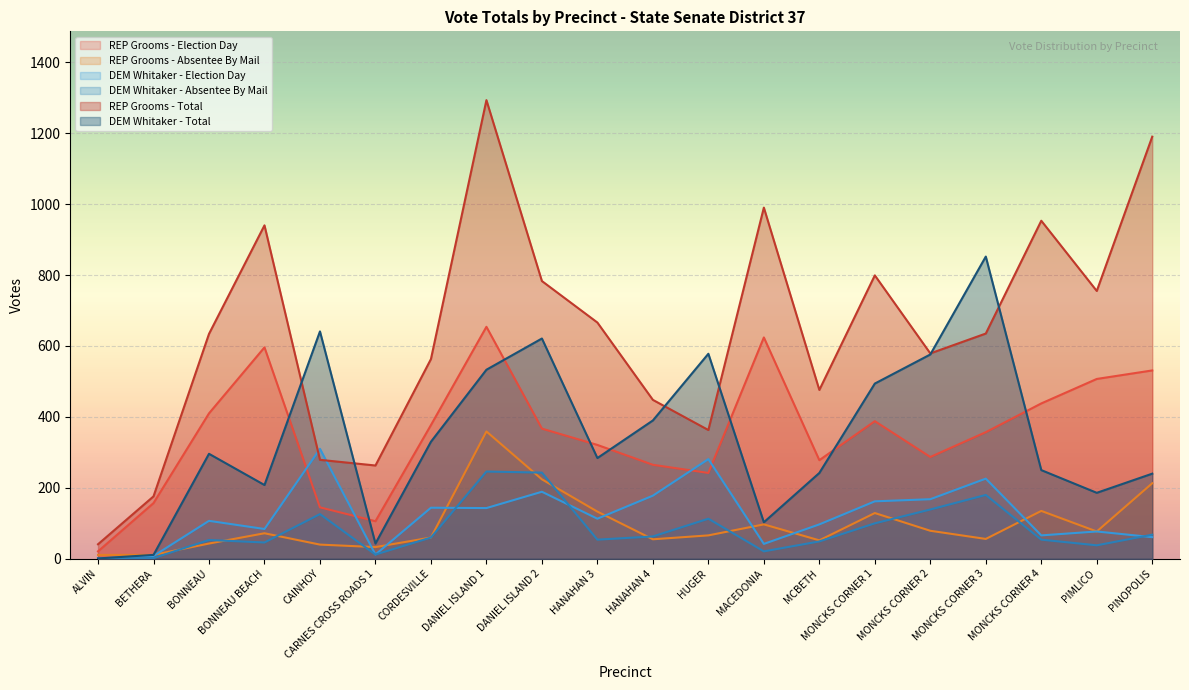

True or false: DEM Whitaker - Total and DEM Whitaker - Election Day cross at least once.

False